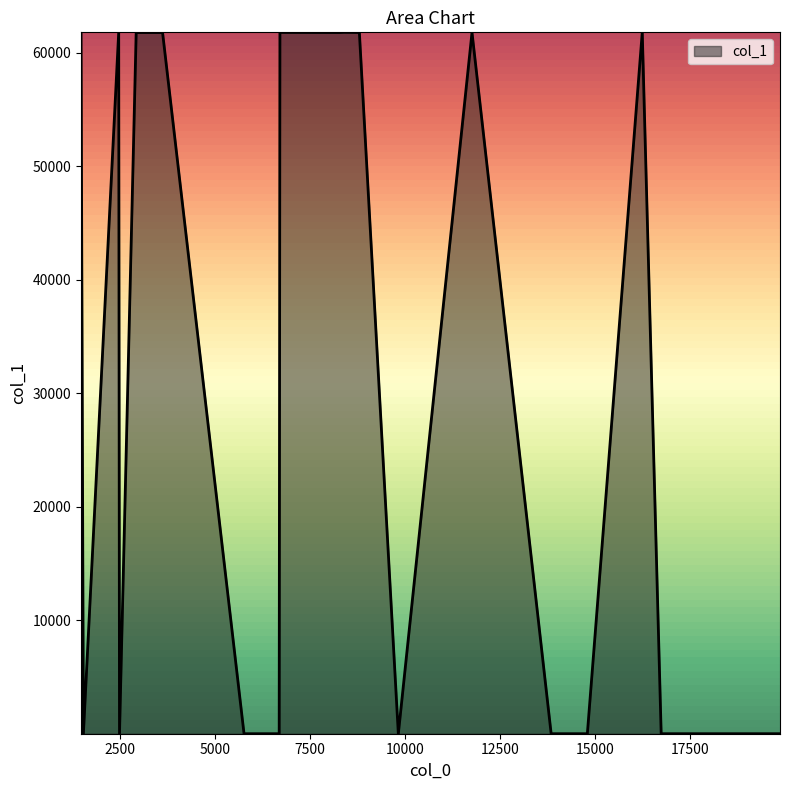

What is the maximum value shown in the chart?

61806